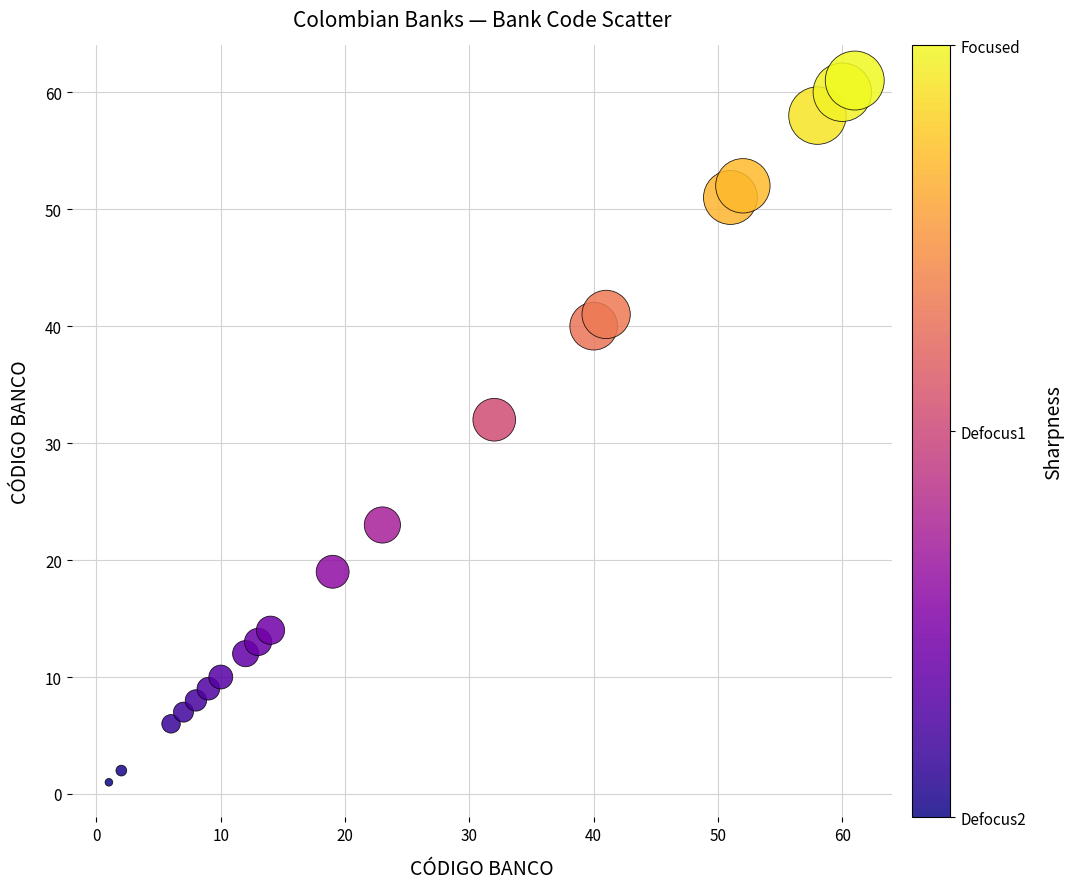

What is the range of Y values (max minus min)?

60